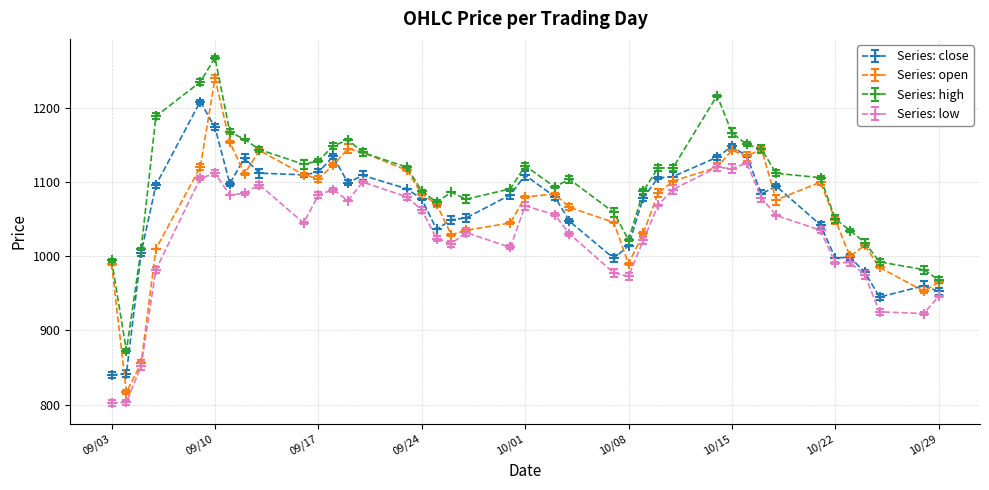

What is the greatest value displayed?

1268.0